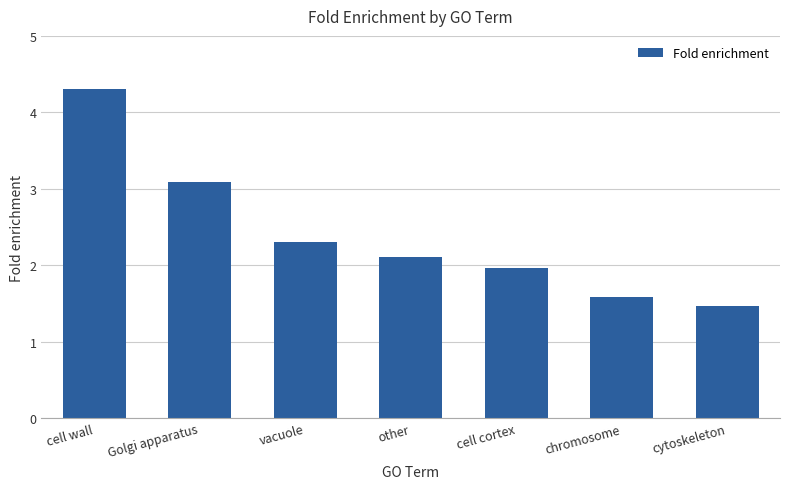

What is the smallest value displayed?

1.5